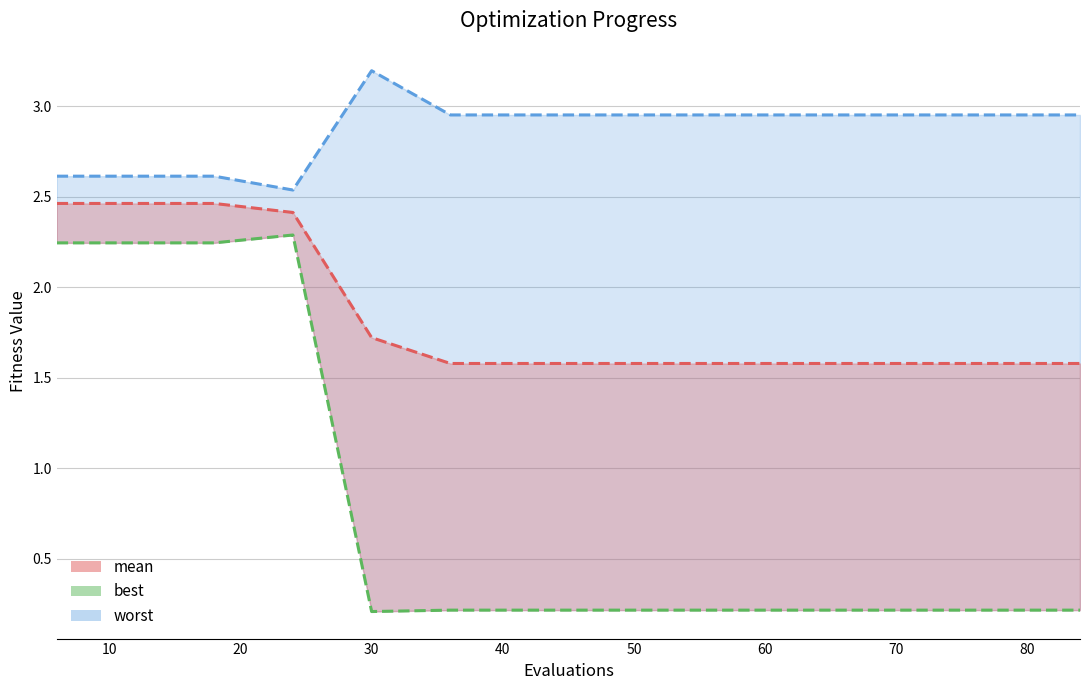

True or false: mean has a value of 3.9 at 30.

False